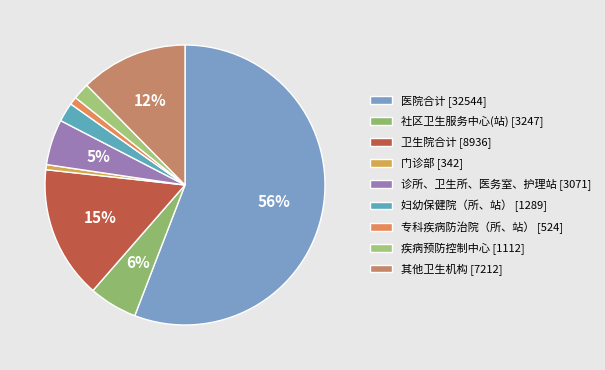

Rank the categories by value from highest to lowest.

医院合计, 卫生院合计, 其他卫生机构, 社区卫生服务中心(站), 诊所、卫生所、医务室、护理站, 妇幼保健院（所、站）, 疾病预防控制中心, 专科疾病防治院（所、站）, 门诊部